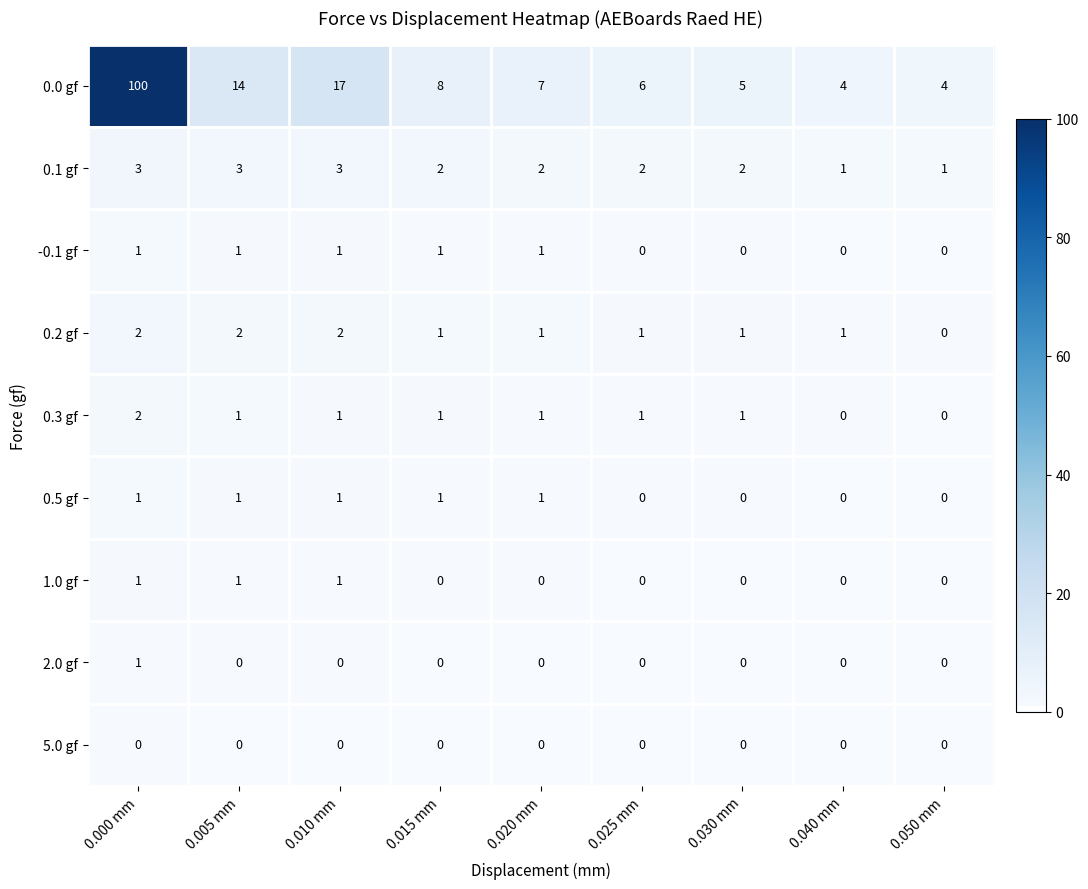

What is the greatest value displayed?

100